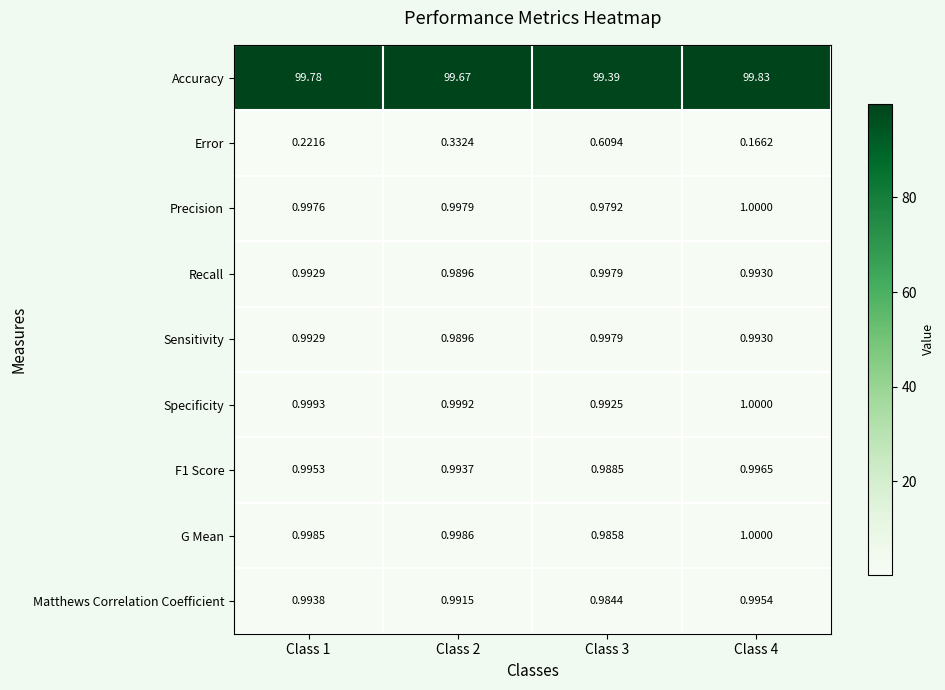

Which series has the widest spread of values?

Error